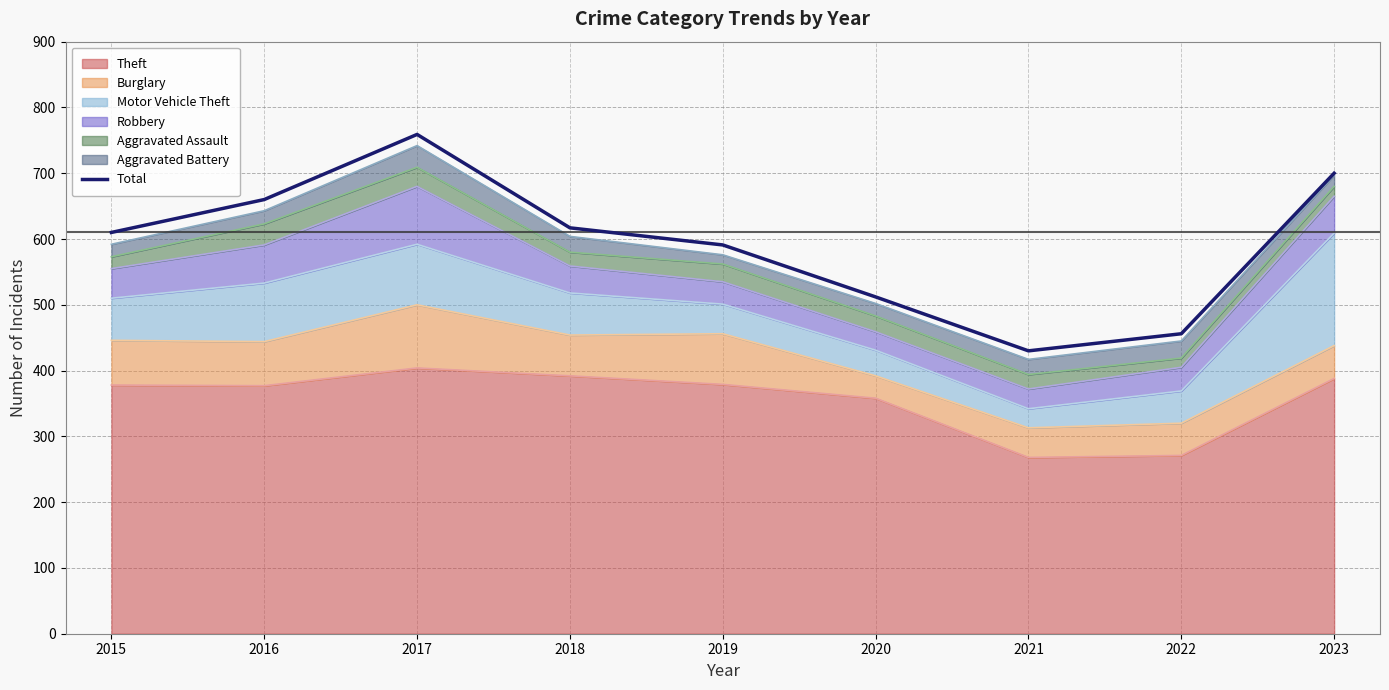

Does the chart have visible grid lines?

Yes